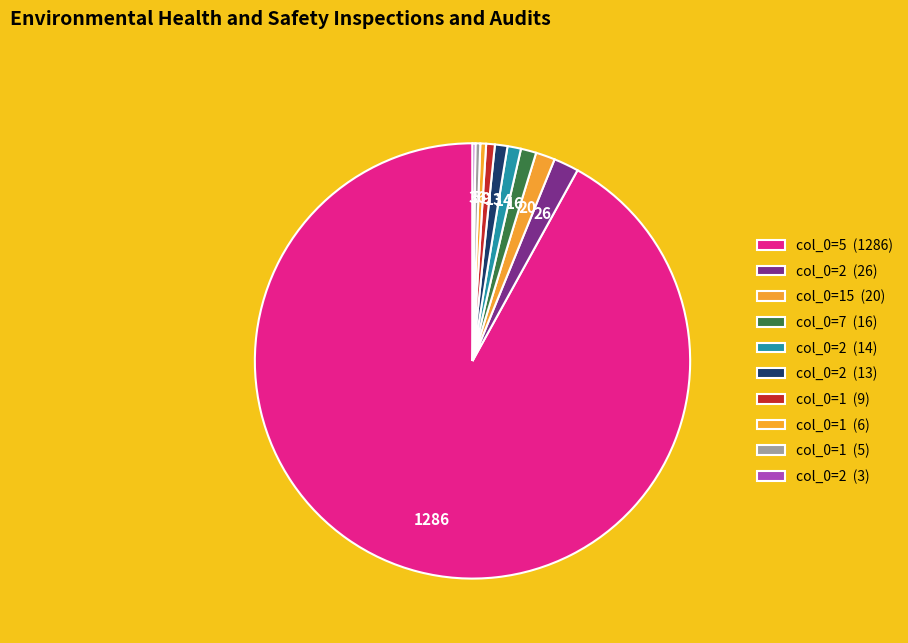

Which category accounts for the majority?

5